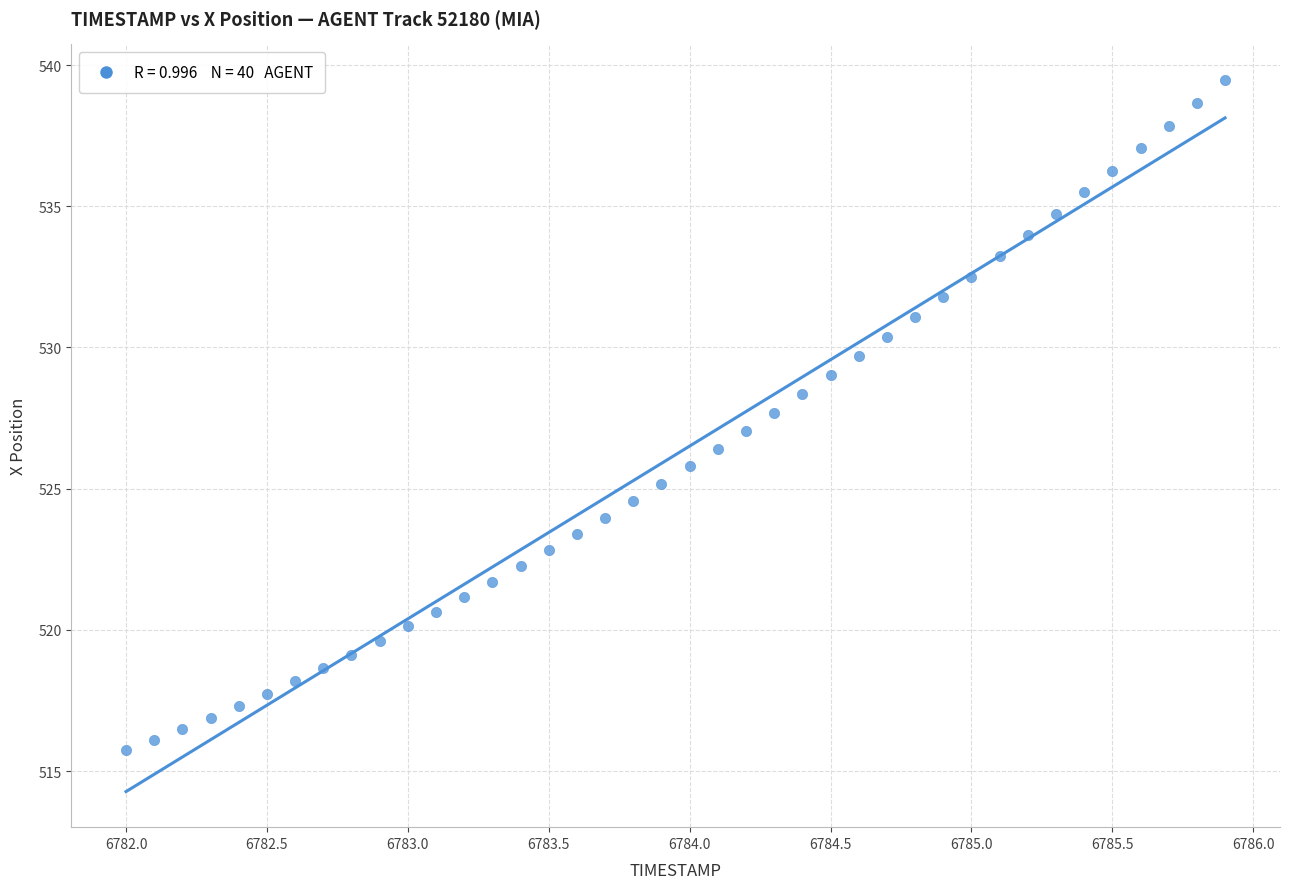

What is the range of Y values (max minus min)?

23.7